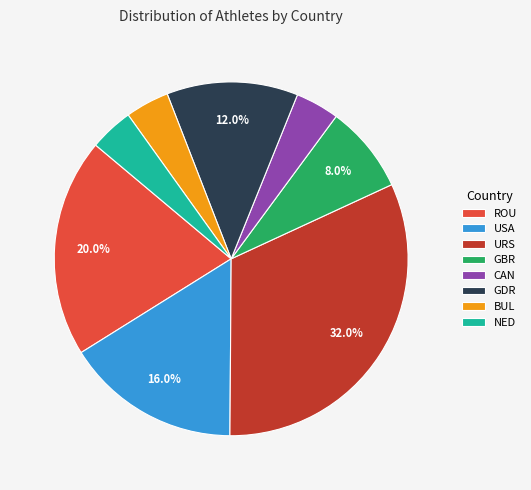

Count the number of slices in the pie.

8